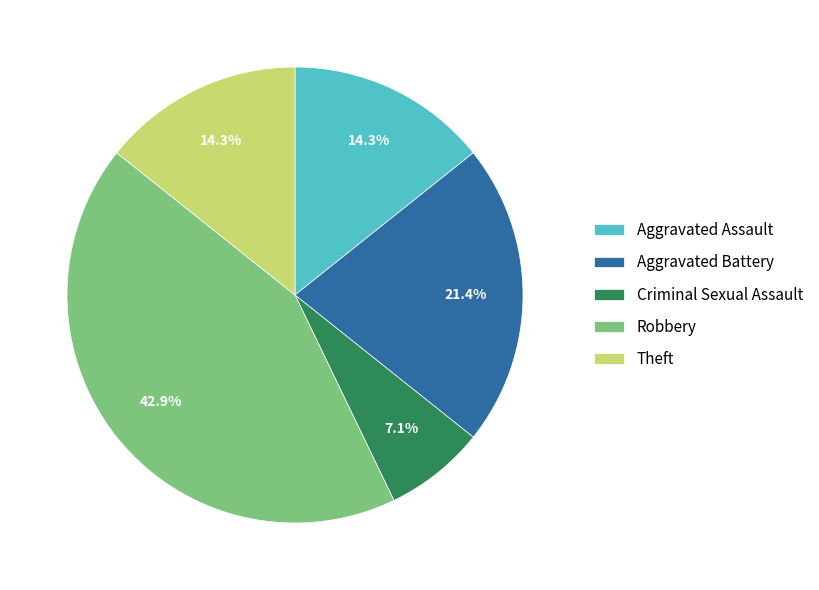

What is the largest slice in the pie chart?

Robbery